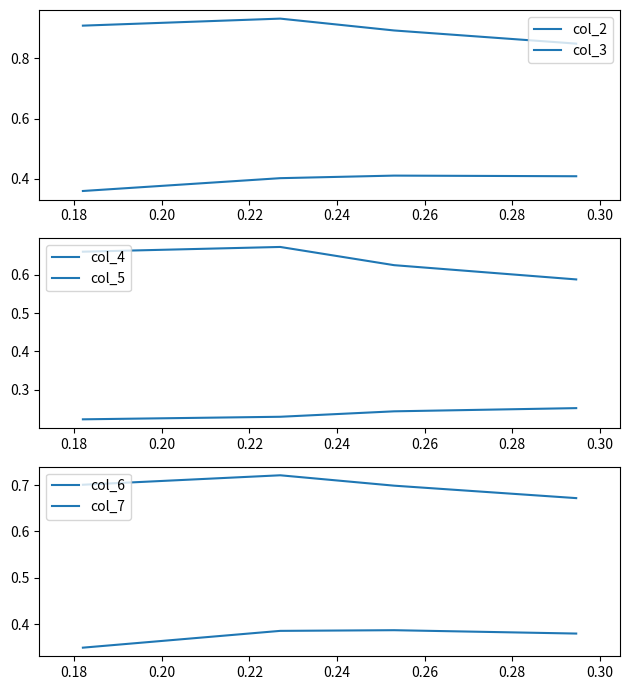

Reading right to left, extract all data points from this chart.

col_2: 0.4	0.4	0.4	0.4
col_3: 0.8	0.9	0.9	0.9
col_4: 0.3	0.2	0.2	0.2
col_5: 0.6	0.6	0.7	0.7
col_6: 0.4	0.4	0.4	0.3
col_7: 0.7	0.7	0.7	0.7